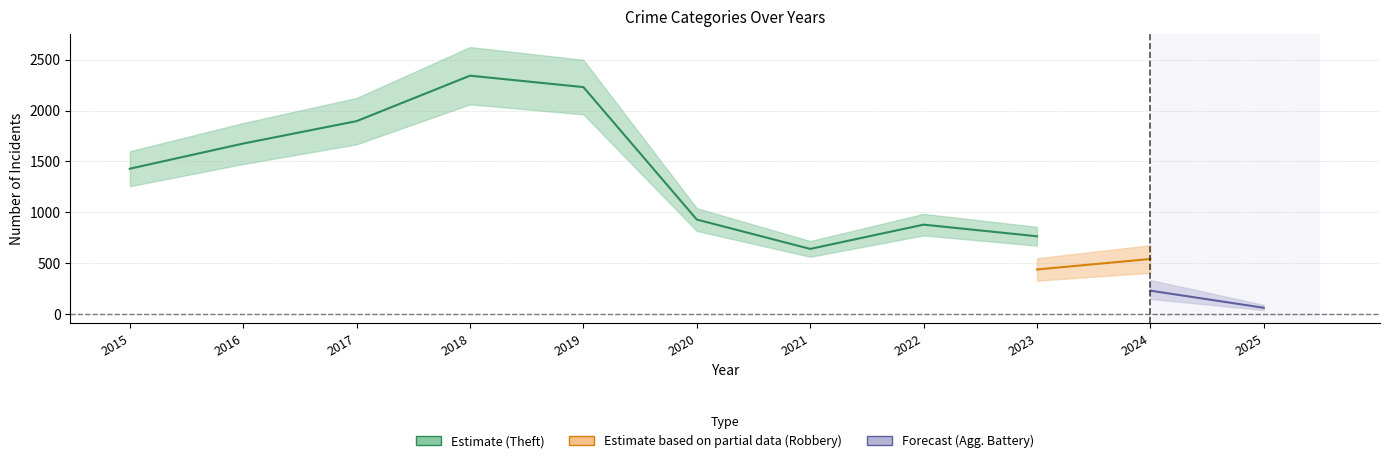

True or false: Criminal Sexual Assault and Aggravated Battery intersect in this chart.

False